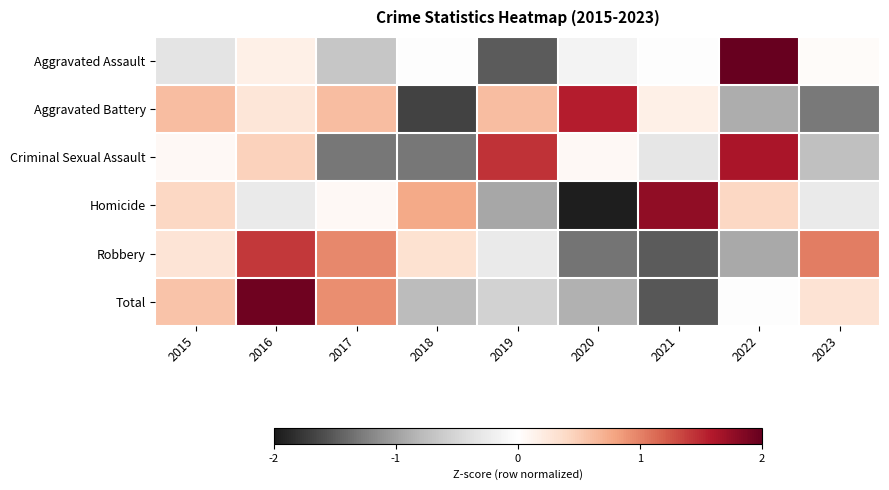

What is the spread (max minus min) of values at 2021?

3.3